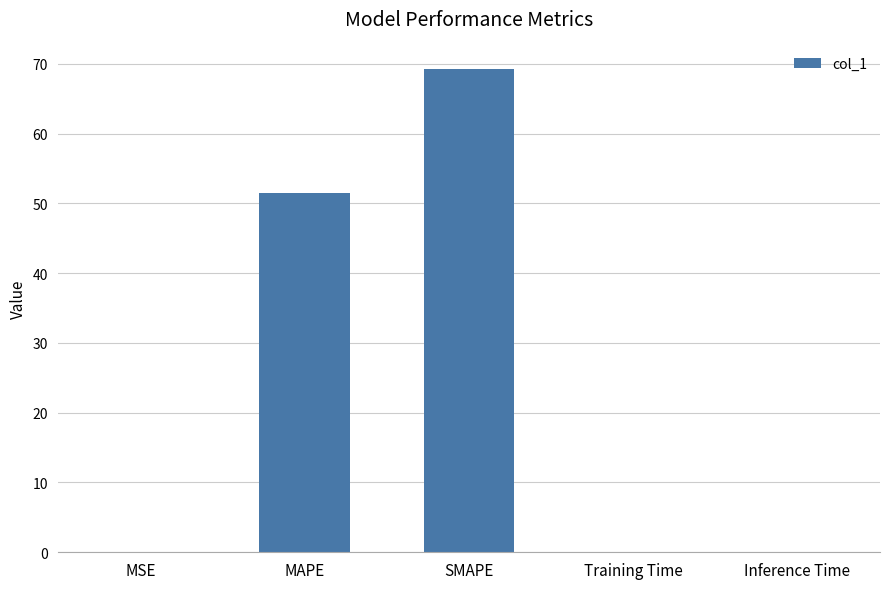

Where is the data nearest to the value 34?

MAPE